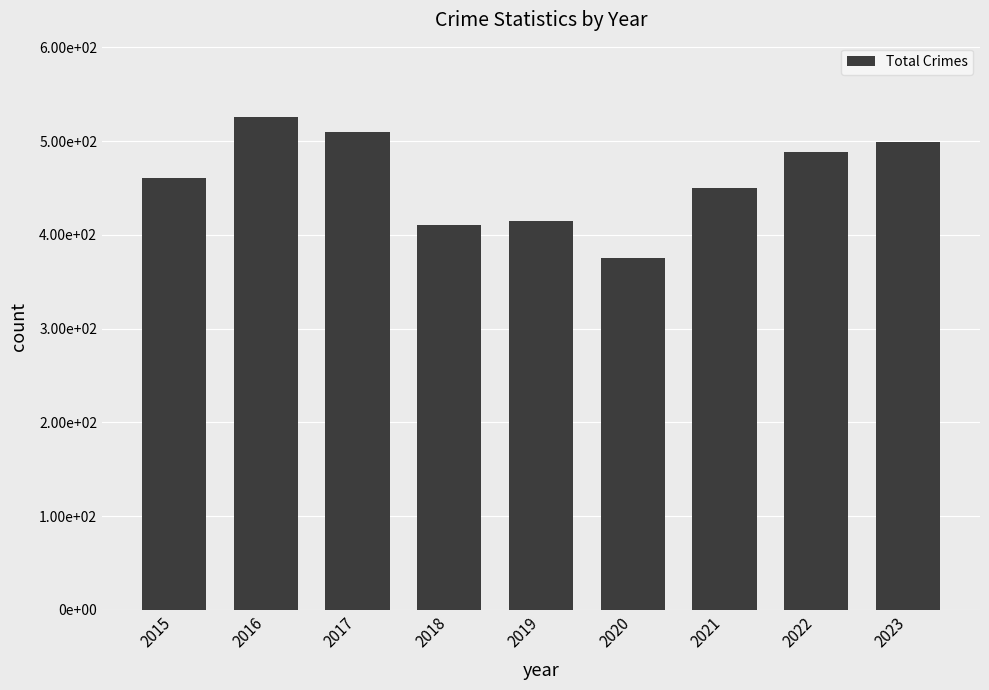

Are the bars horizontal?

No